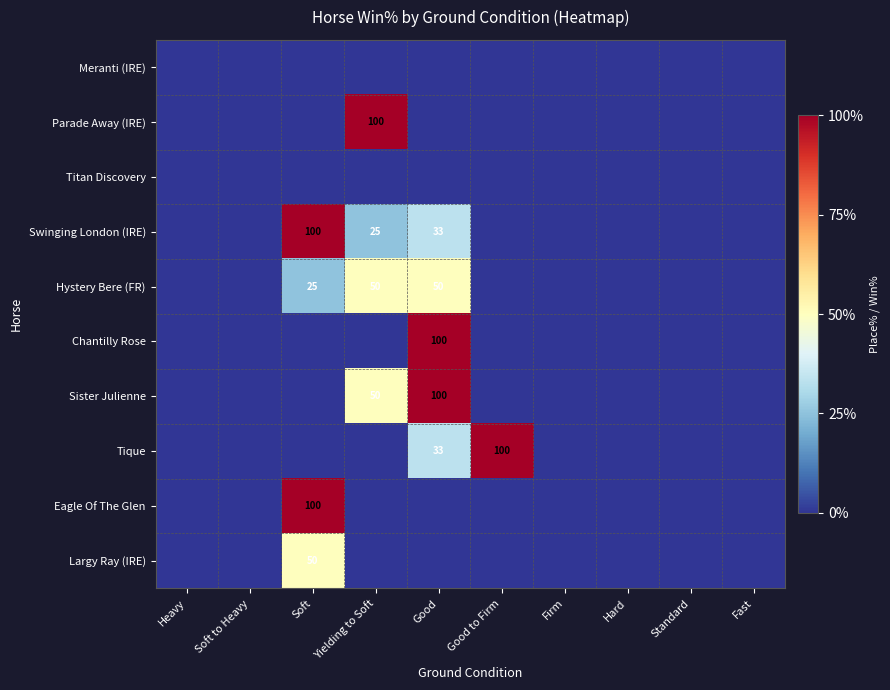

True or false: Tique has a value of 33 at Good.

True